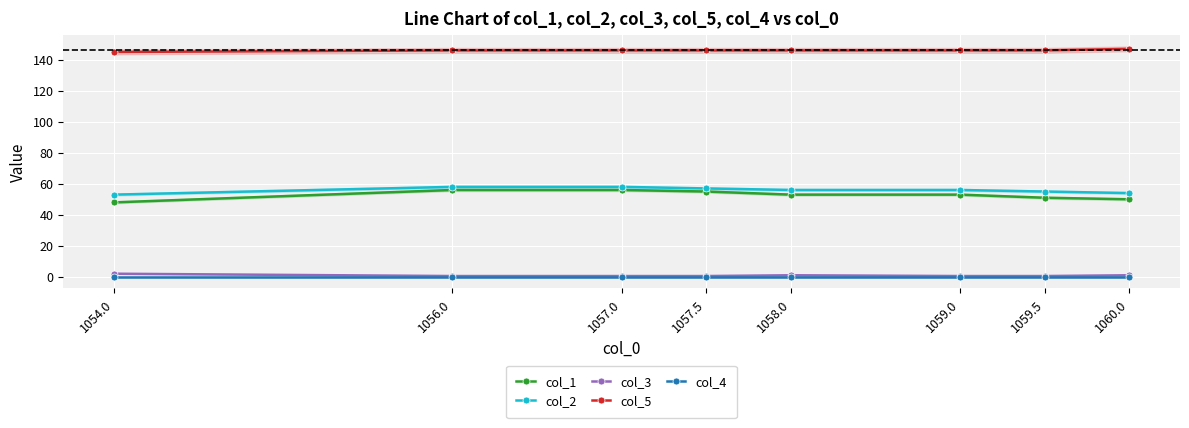

Which label corresponds to the largest value in the chart?

1060.0